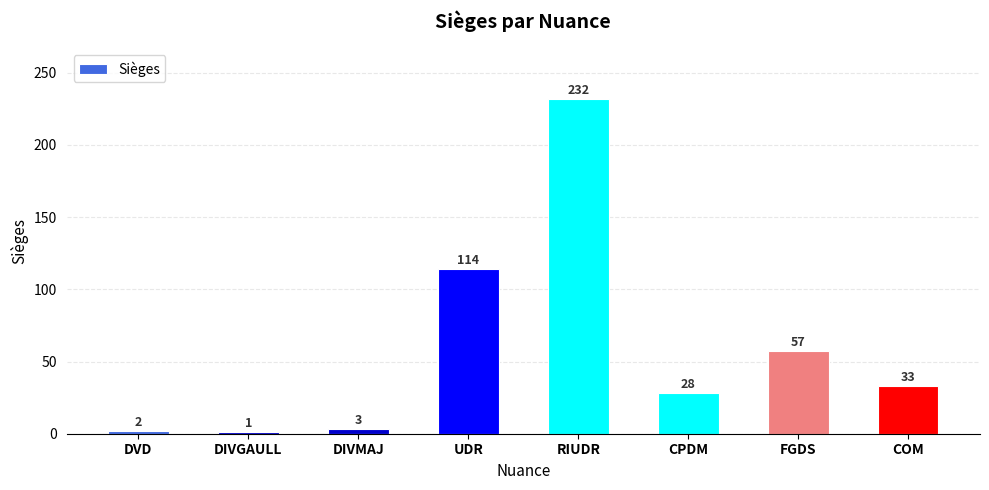

Reading left to right, what are all the values shown in this chart?

DVD=2	DIVGAULL=1	DIVMAJ=3	UDR=114	RIUDR=232	CPDM=28	FGDS=57	COM=33